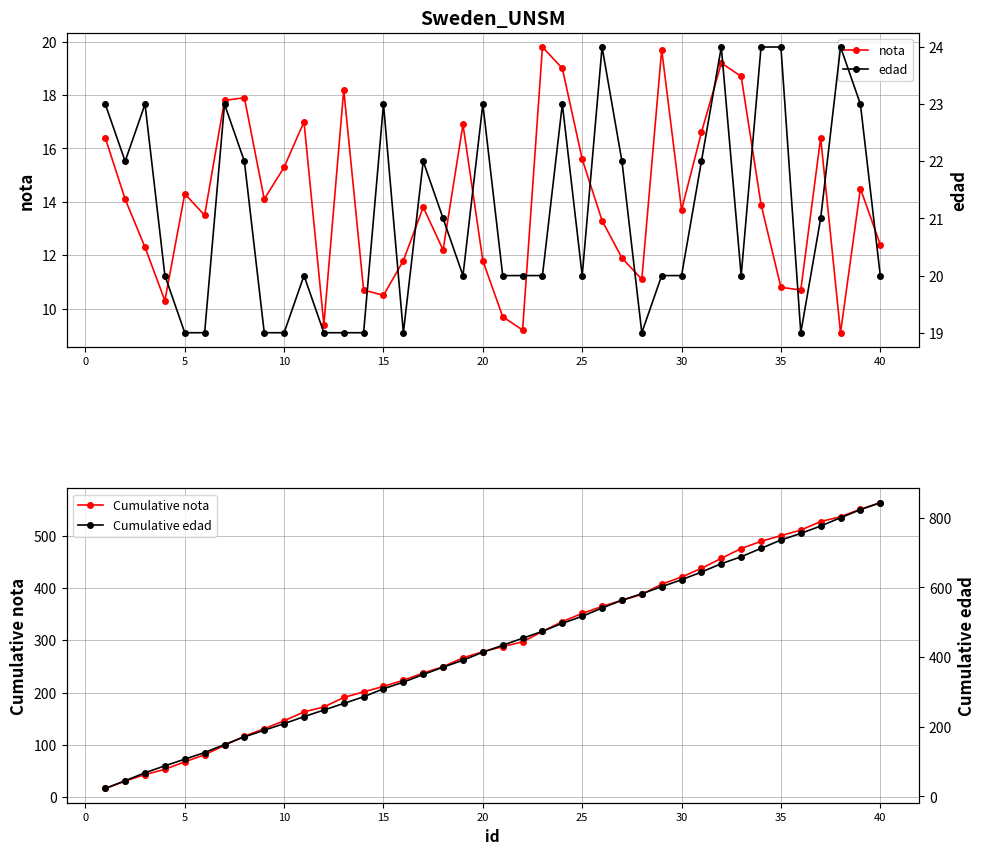

True or false: nota has more than 0 points higher than both neighbors.

True